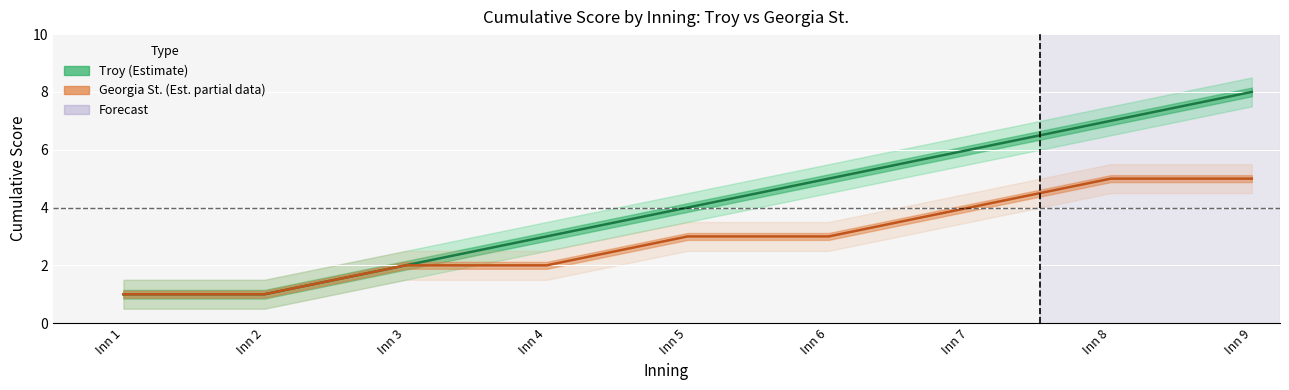

Is the value of Georgia St. (Est. partial) at Inn 4 greater than the value of Troy (Estimate) at Inn 1?

Yes